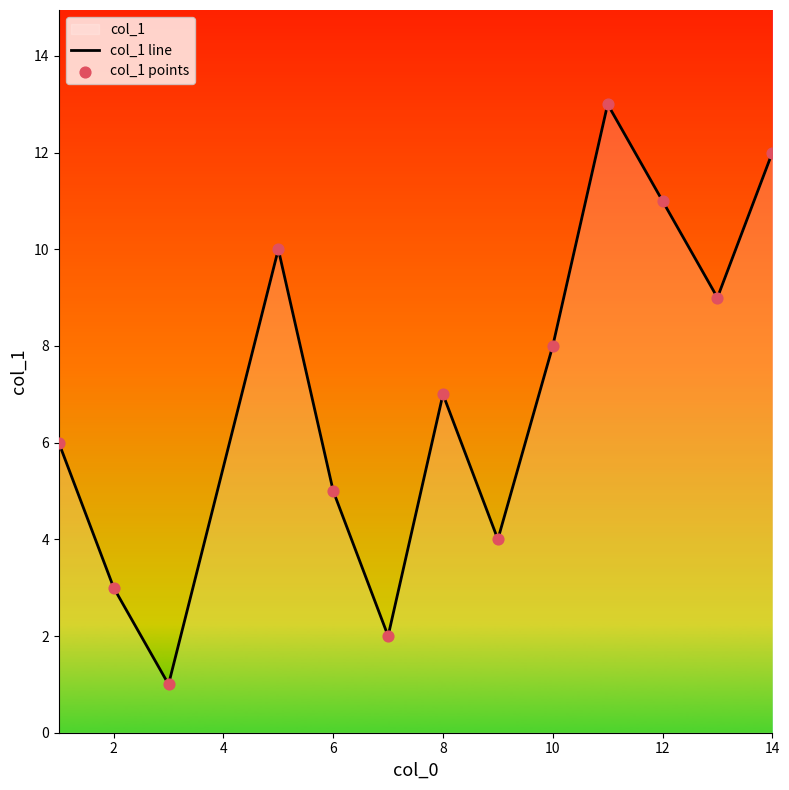

Is it true that the value at 8 is 4?

False